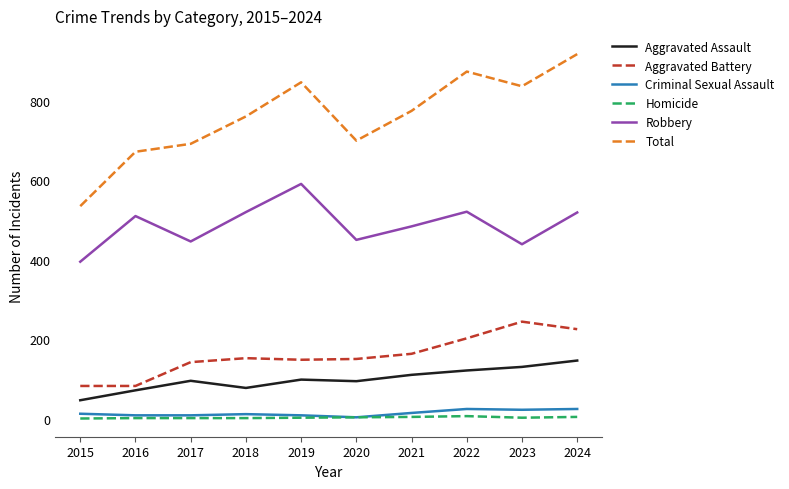

How many series are shown in this chart?

6